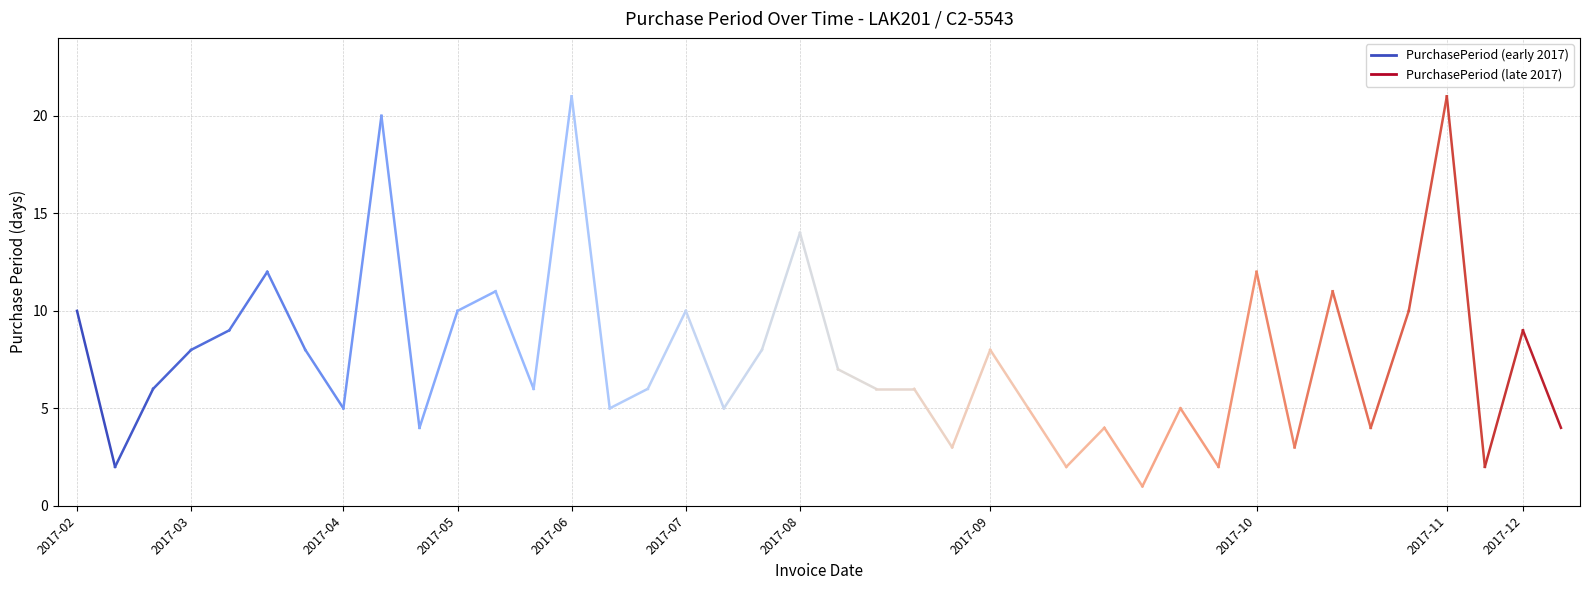

Where is the data nearest to the value 6?

2017-02